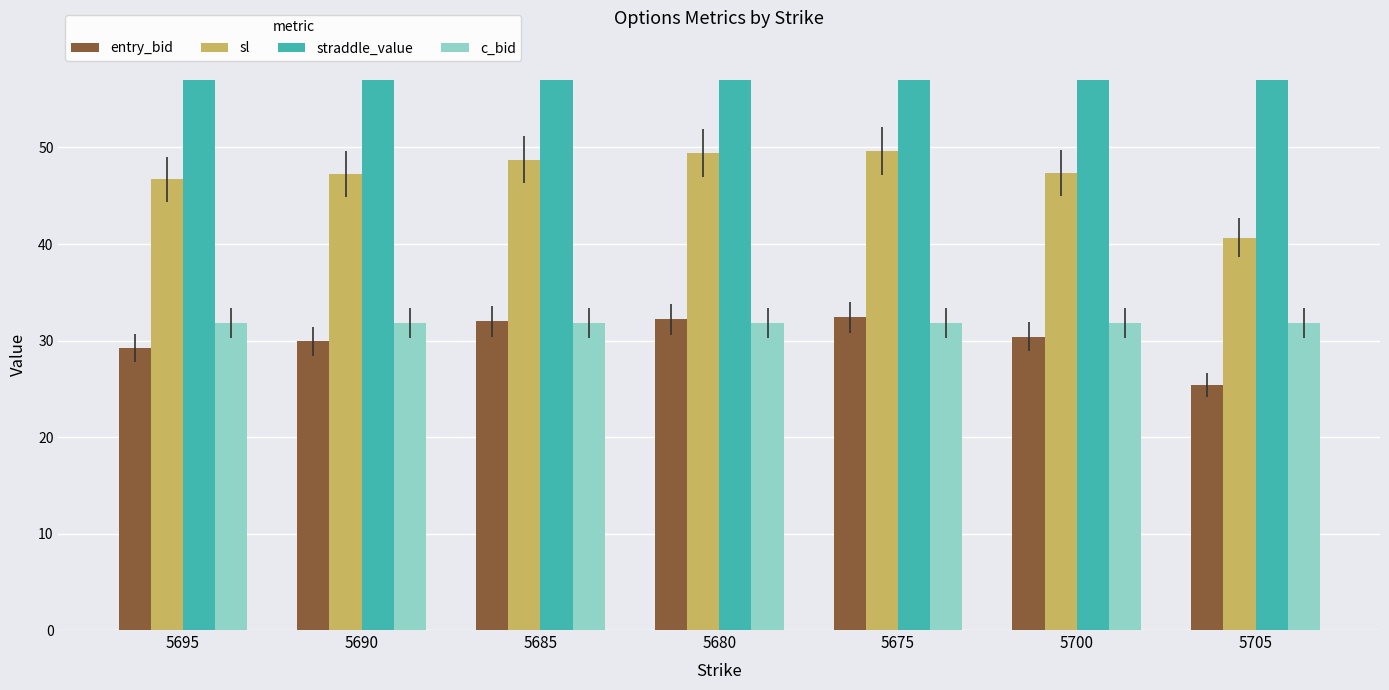

What is the total value across all series at 5675?

175.8